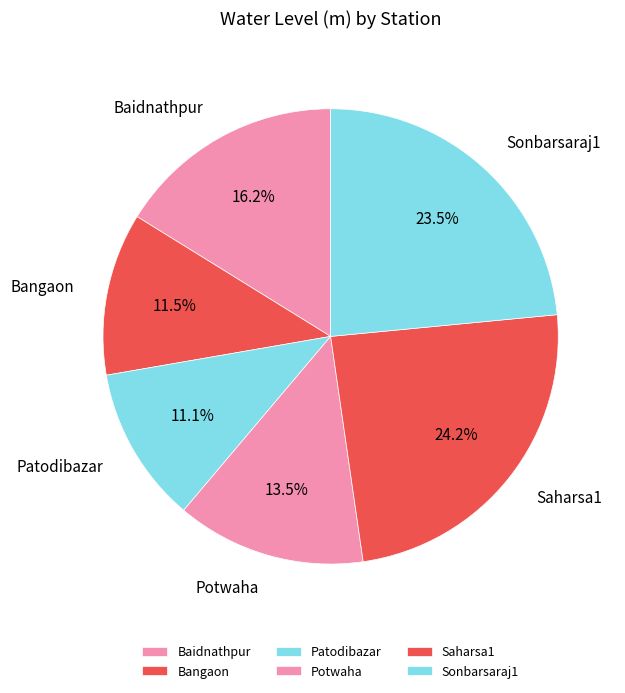

How many slices are in this pie chart?

6